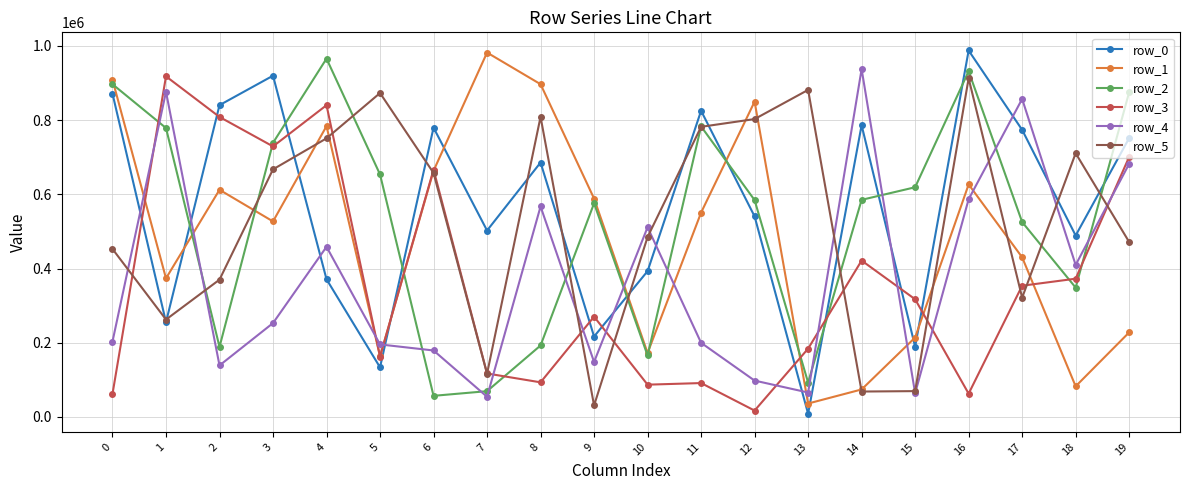

What is the spread (max minus min) of values at 7?

927722